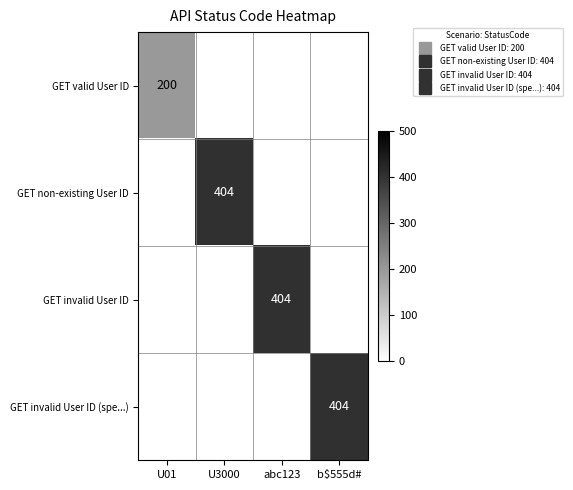

Reading left to right, list all the values displayed in this chart.

row_0: 200	0	0	0
row_1: 0	404	0	0
row_2: 0	0	404	0
row_3: 0	0	0	404